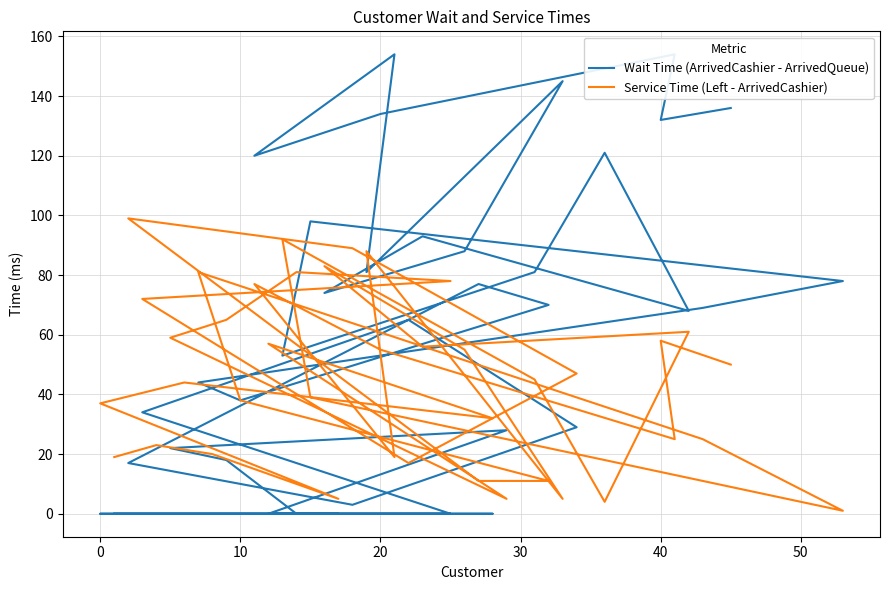

Which series has the widest spread of values?

Wait Time (ArrivedCashier - ArrivedQueue)